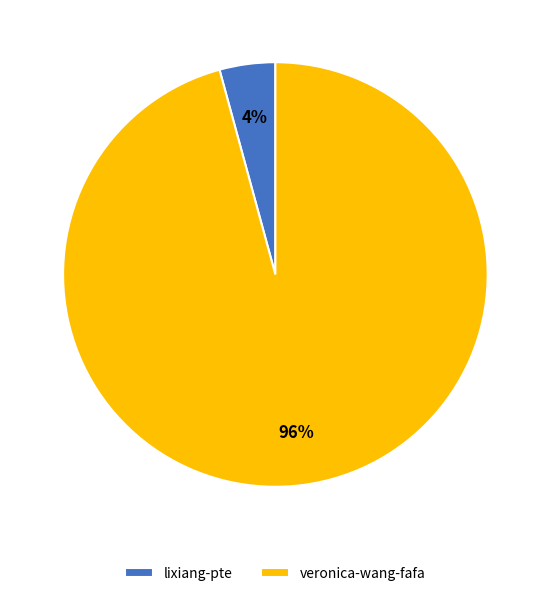

To the nearest percent, what is the average slice percentage?

50%